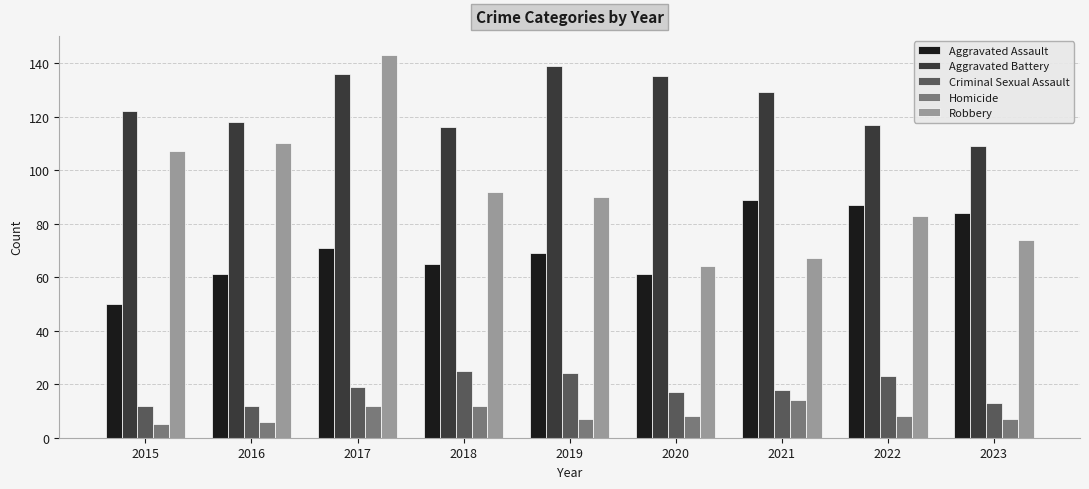

At 2015, list the series in order from largest to smallest.

Aggravated Battery, Robbery, Aggravated Assault, Criminal Sexual Assault, Homicide